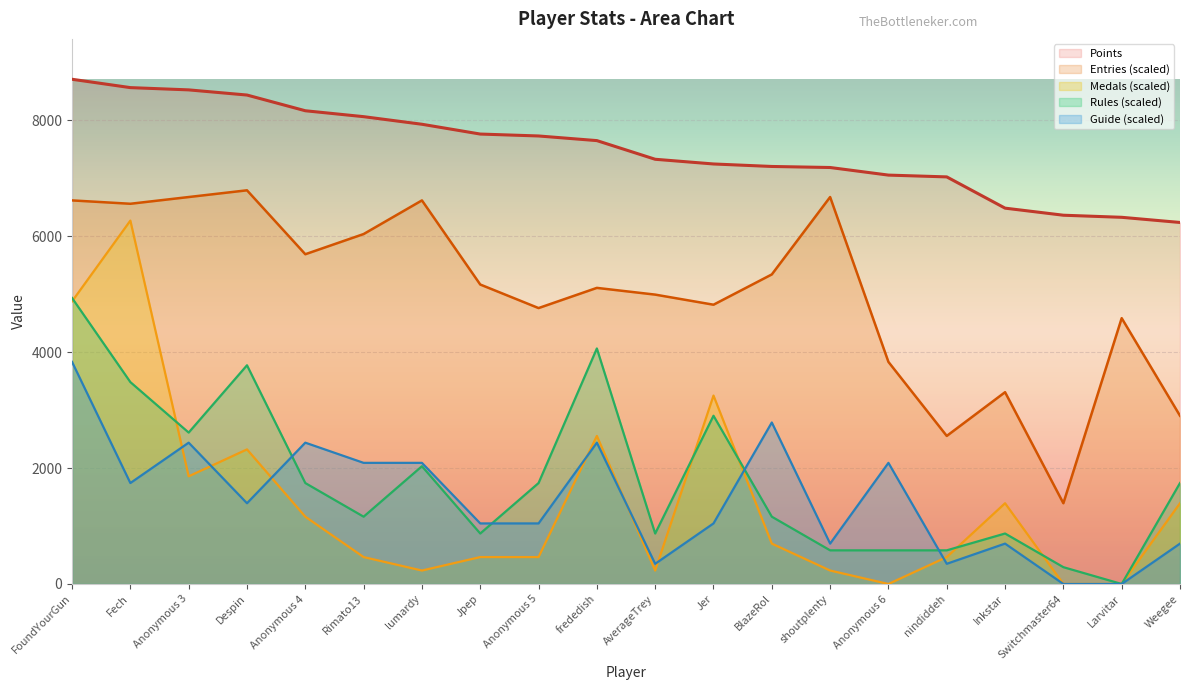

Reading left to right, list all the values displayed in this chart.

Points: FoundYourGun=8706.0	Fech=8562.0	Anonymous 3=8523.0	Despin=8434.0	Anonymous 4=8163.0	Rimato13=8061.0	lumardy=7930.0	Jpep=7761.0	Anonymous 5=7728.0	frededish=7648.0	AverageTrey=7326.0	Jer=7245.0	BlazeRol=7202.0	shoutplenty=7184.0	Anonymous 6=7053.0	nindiddeh=7022.0	Inkstar=6483.0	Switchmaster64=6361.0	Larvitar=6325.0	Weegee=6236.0
Medals: FoundYourGun=4875.4	Fech=6268.3	Anonymous 3=1857.3	Despin=2321.6	Anonymous 4=1160.8	Rimato13=464.3	lumardy=232.2	Jpep=464.3	Anonymous 5=464.3	frededish=2553.8	AverageTrey=232.2	Jer=3250.2	BlazeRol=696.5	shoutplenty=232.2	Anonymous 6=0.0	nindiddeh=464.3	Inkstar=1393.0	Switchmaster64=0.0	Larvitar=0.0	Weegee=1393.0
Rules: FoundYourGun=4933.4	Fech=3482.4	Anonymous 3=2611.8	Despin=3772.6	Anonymous 4=1741.2	Rimato13=1160.8	lumardy=2031.4	Jpep=870.6	Anonymous 5=1741.2	frededish=4062.8	AverageTrey=870.6	Jer=2902.0	BlazeRol=1160.8	shoutplenty=580.4	Anonymous 6=580.4	nindiddeh=580.4	Inkstar=870.6	Switchmaster64=290.2	Larvitar=0.0	Weegee=1741.2
Guide: FoundYourGun=3830.6	Fech=1741.2	Anonymous 3=2437.7	Despin=1393.0	Anonymous 4=2437.7	Rimato13=2089.4	lumardy=2089.4	Jpep=1044.7	Anonymous 5=1044.7	frededish=2437.7	AverageTrey=348.2	Jer=1044.7	BlazeRol=2785.9	shoutplenty=696.5	Anonymous 6=2089.4	nindiddeh=348.2	Inkstar=696.5	Switchmaster64=0.0	Larvitar=0.0	Weegee=696.5
Entries: FoundYourGun=6616.6	Fech=6558.5	Anonymous 3=6674.6	Despin=6790.7	Anonymous 4=5687.9	Rimato13=6036.2	lumardy=6616.6	Jpep=5165.6	Anonymous 5=4759.3	frededish=5107.5	AverageTrey=4991.4	Jer=4817.3	BlazeRol=5339.7	shoutplenty=6674.6	Anonymous 6=3830.6	nindiddeh=2553.8	Inkstar=3308.3	Switchmaster64=1393.0	Larvitar=4585.2	Weegee=2902.0